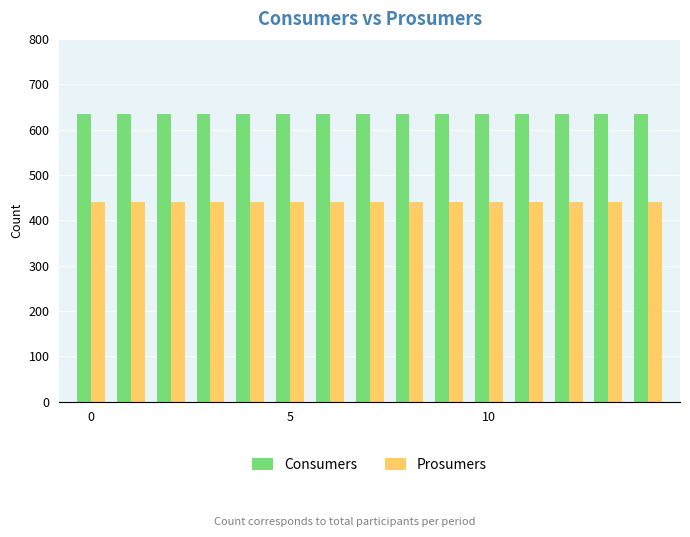

What is the value of the Consumers bar at the 14th from the left?

635